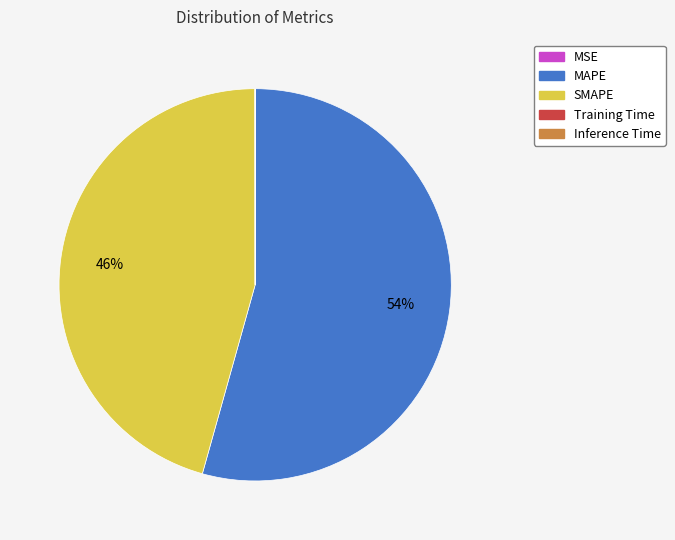

What is the largest slice in the pie chart?

MAPE